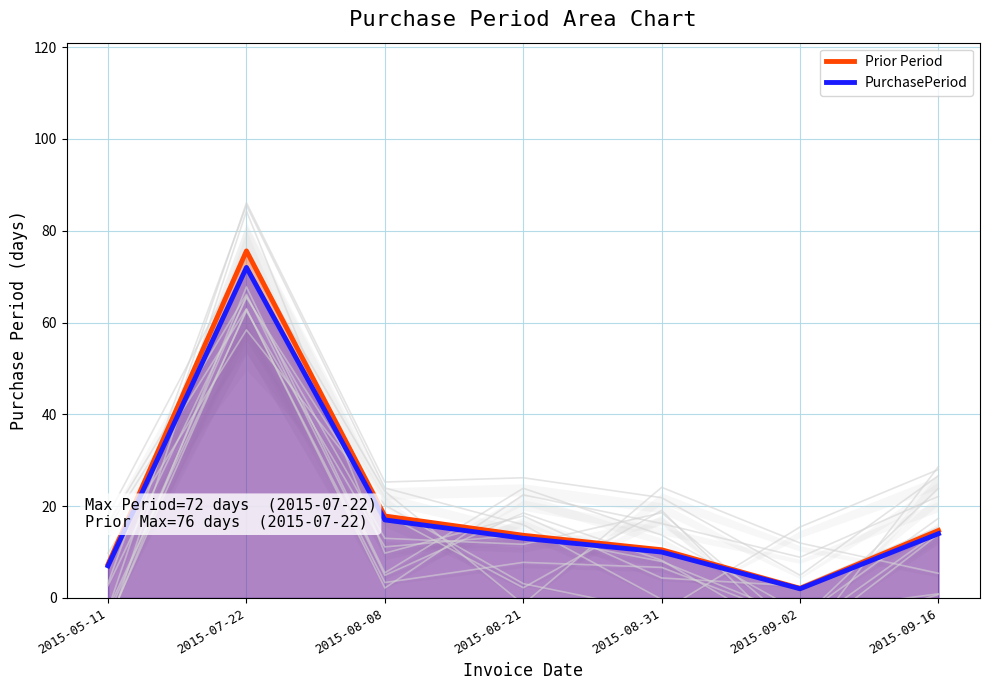

Is it true that Prior Period equals 7.4 at 2015-05-11?

True